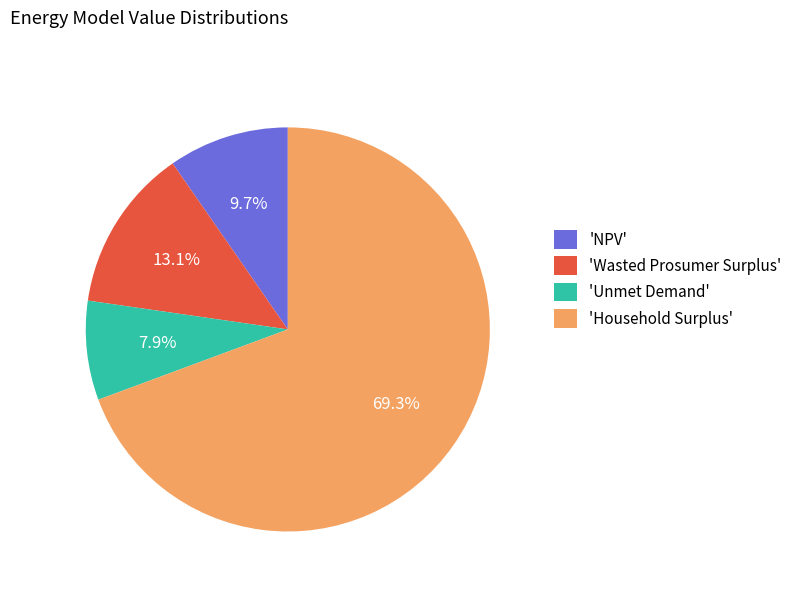

To the nearest percent, what is the average slice percentage?

25%